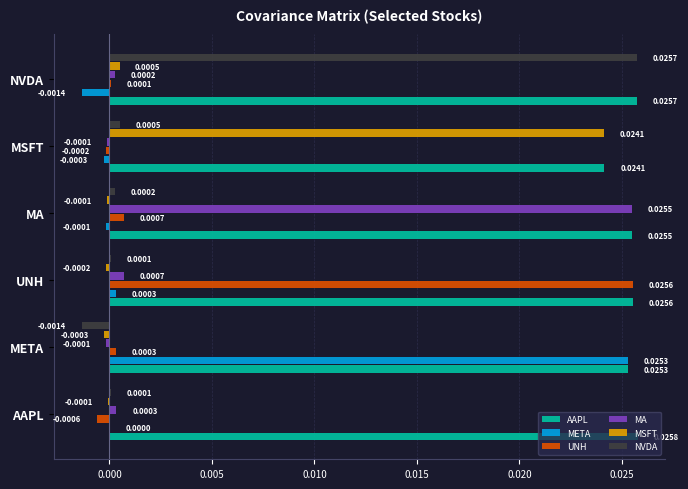

At which category is the sum across all series the highest?

UNH